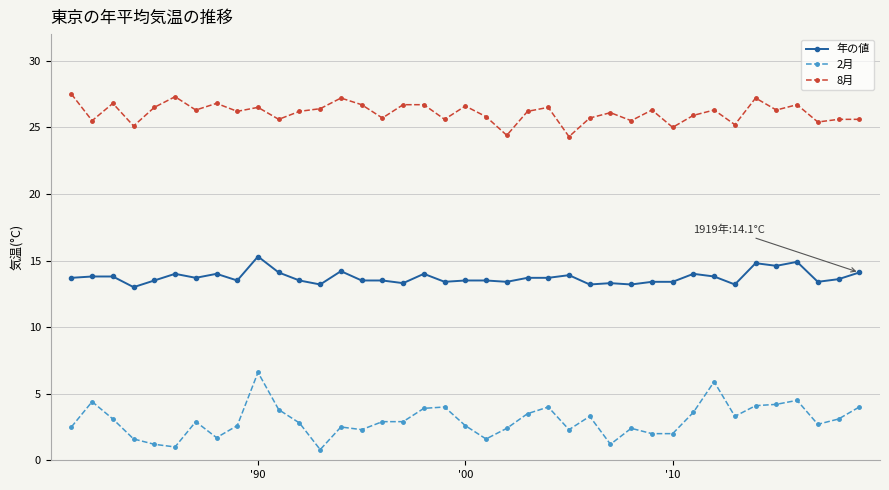

Which series has the largest range (max minus min)?

2月